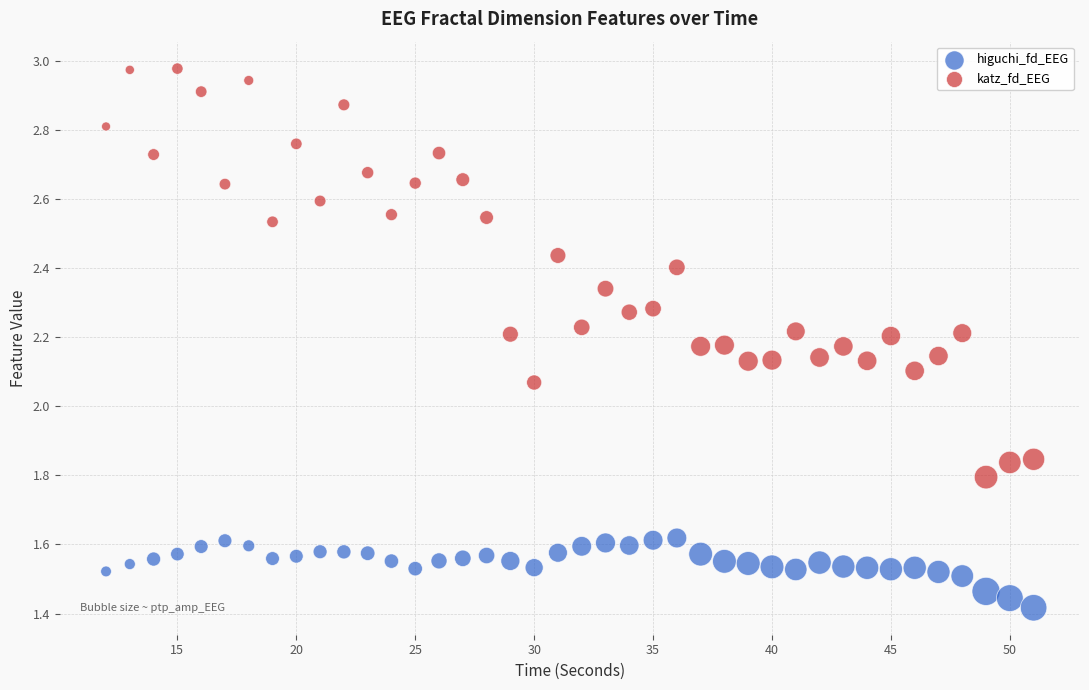

Which series reaches the minimum Y coordinate?

higuchi_fd_EEG